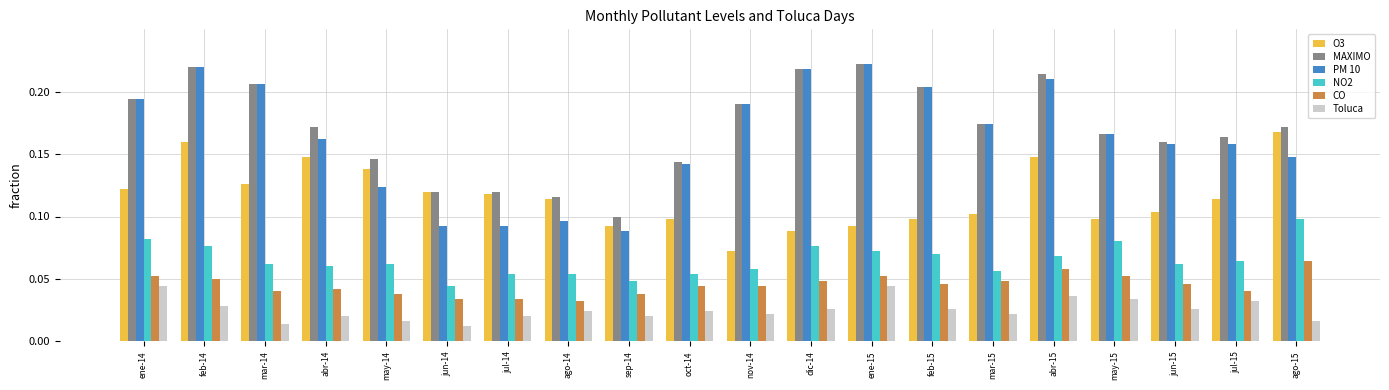

What are all the series names shown in the legend?

O3, MAXIMO, PM 10, NO2, CO, Toluca